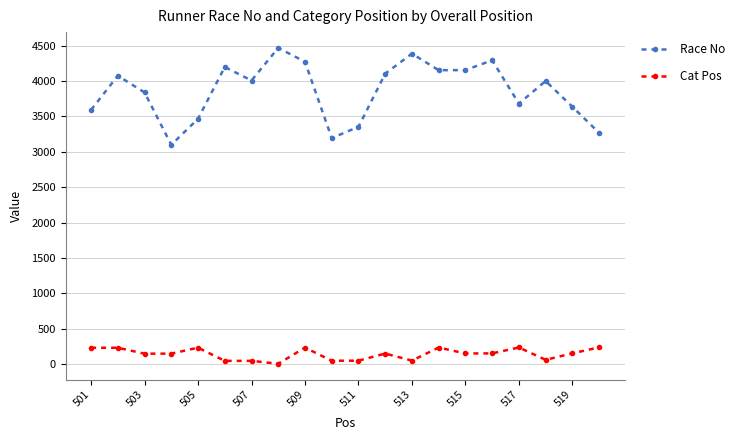

Is this an area chart (filled region under the line)?

No